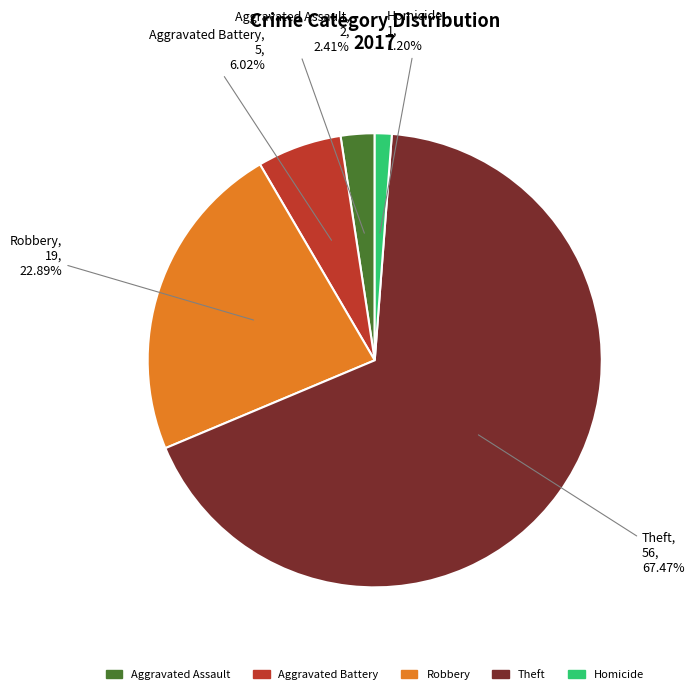

Is there a majority slice in this chart?

Yes